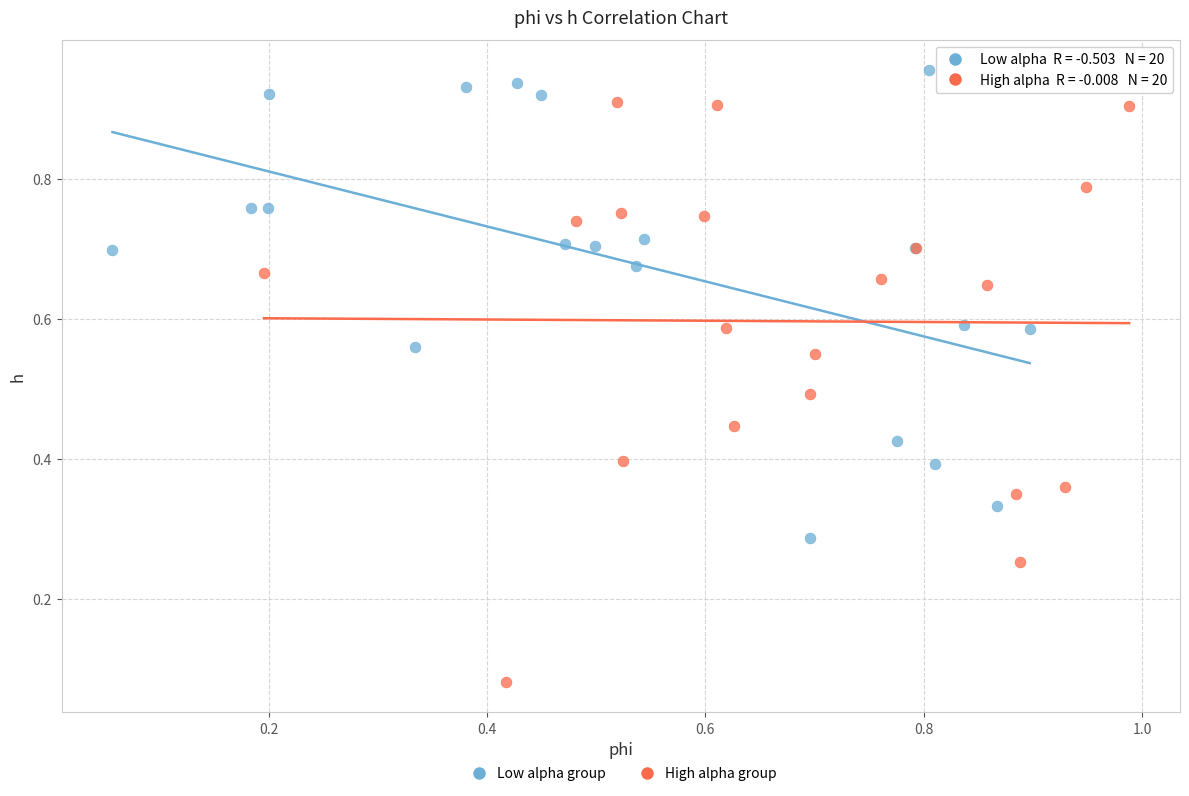

Which series has the widest spread of Y values?

High alpha group